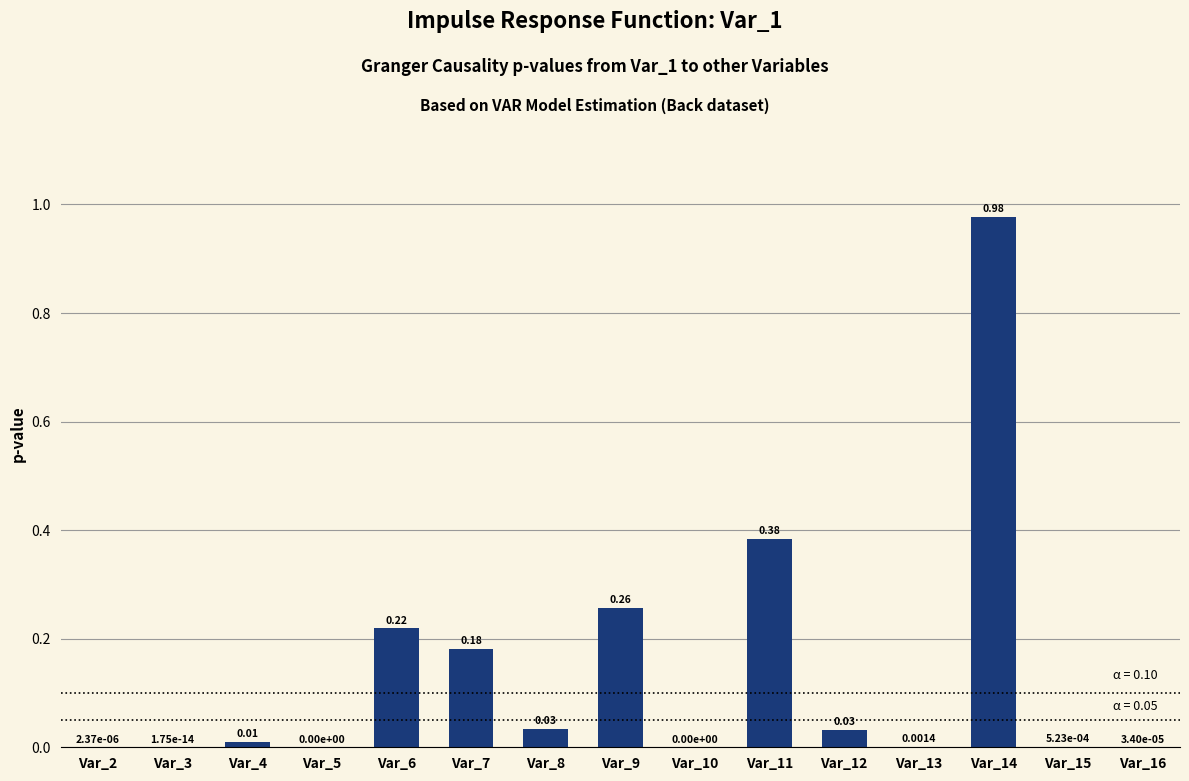

Which has a higher value, Var_4 or Var_3?

Var_4